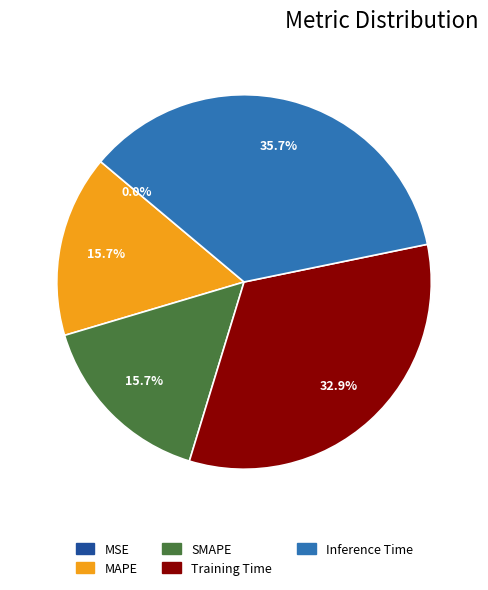

What percentage do MAPE and Inference Time together represent?

51.4%